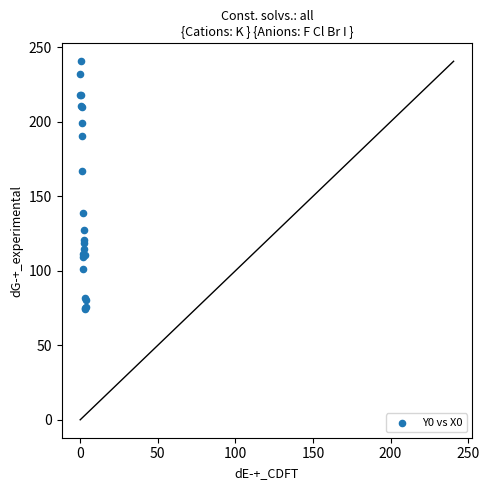

What Y value in the scatter plot is closest to 157?

167.0